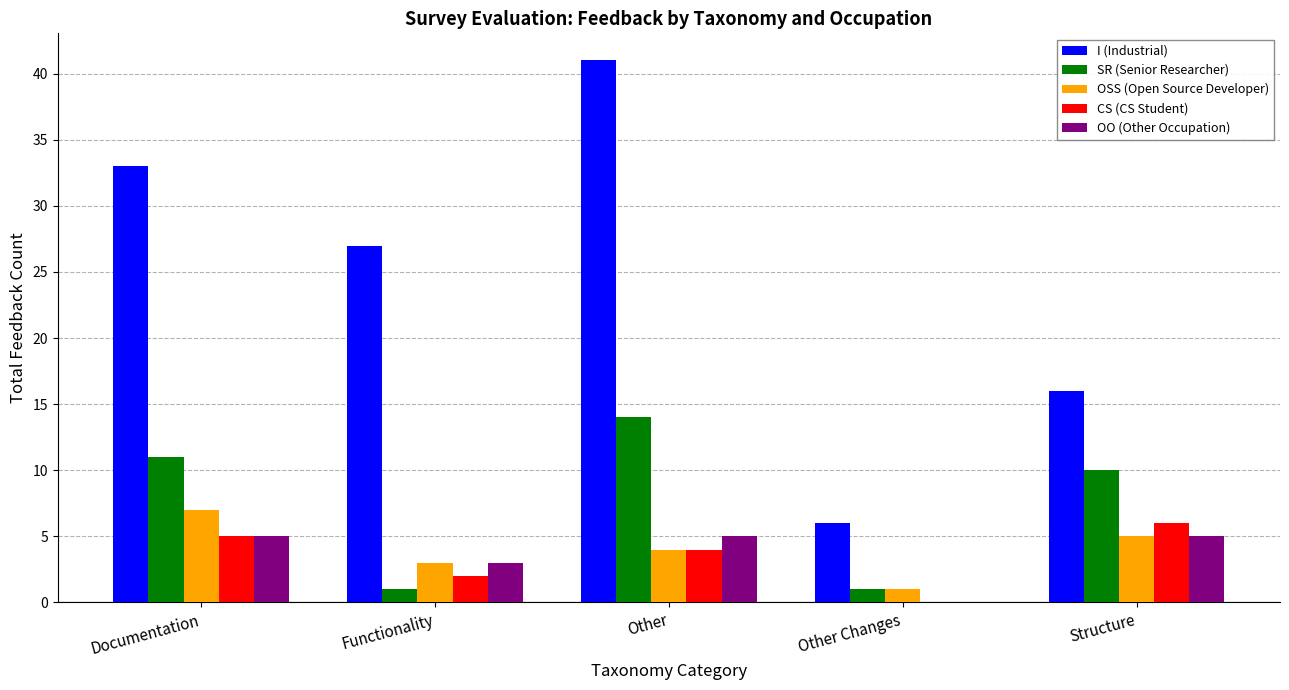

Is it true that SR (Senior Researcher) equals 1 at Functionality?

True